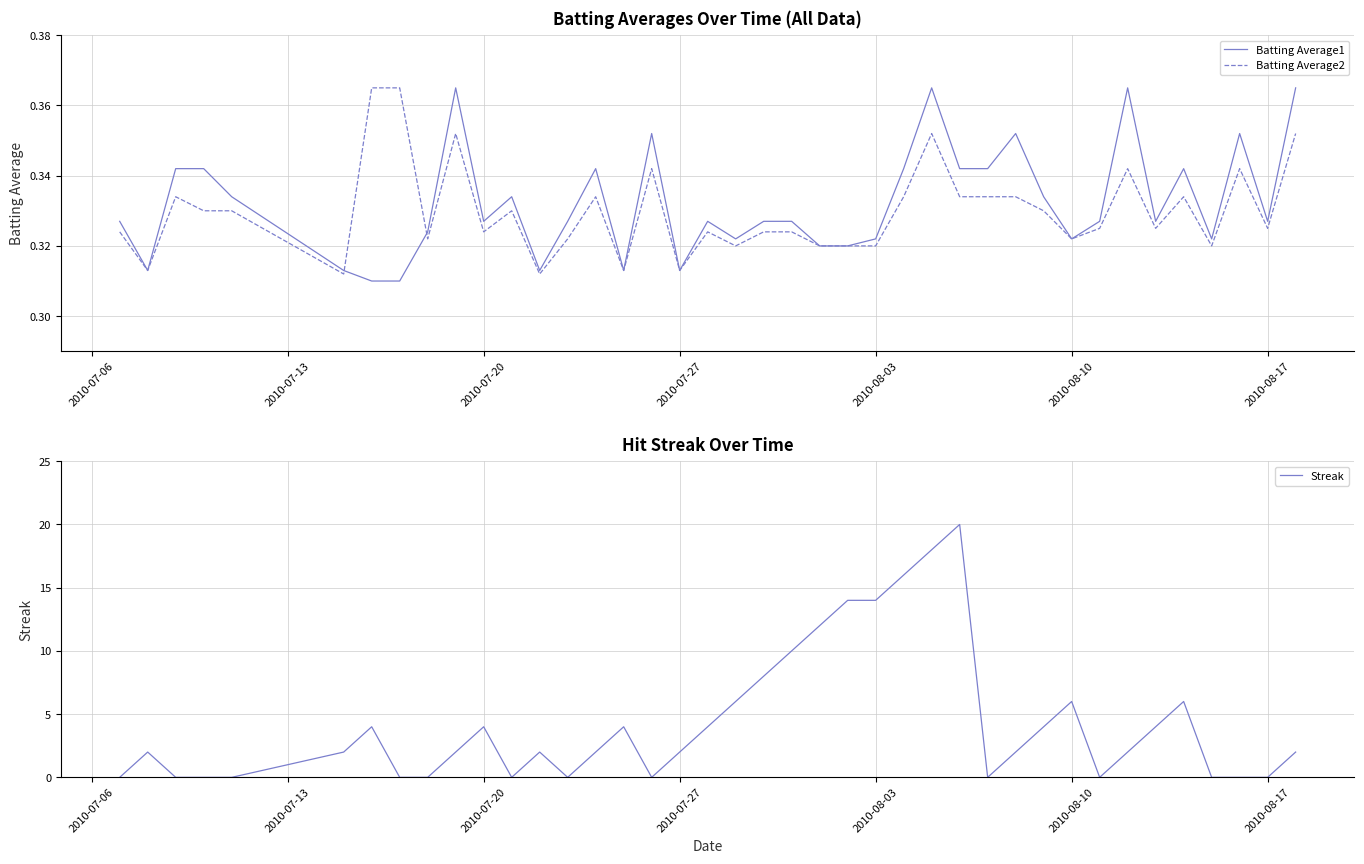

Is it true that Streak equals 6 at 2010-08-10?

True